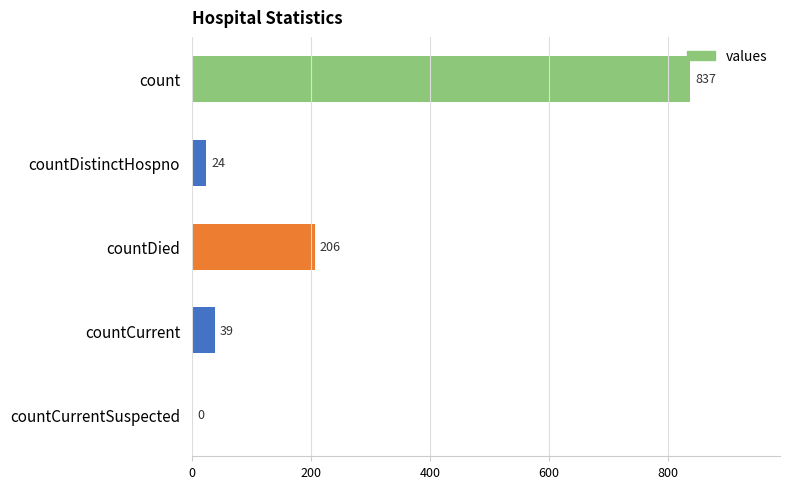

Are the bars horizontal?

Yes